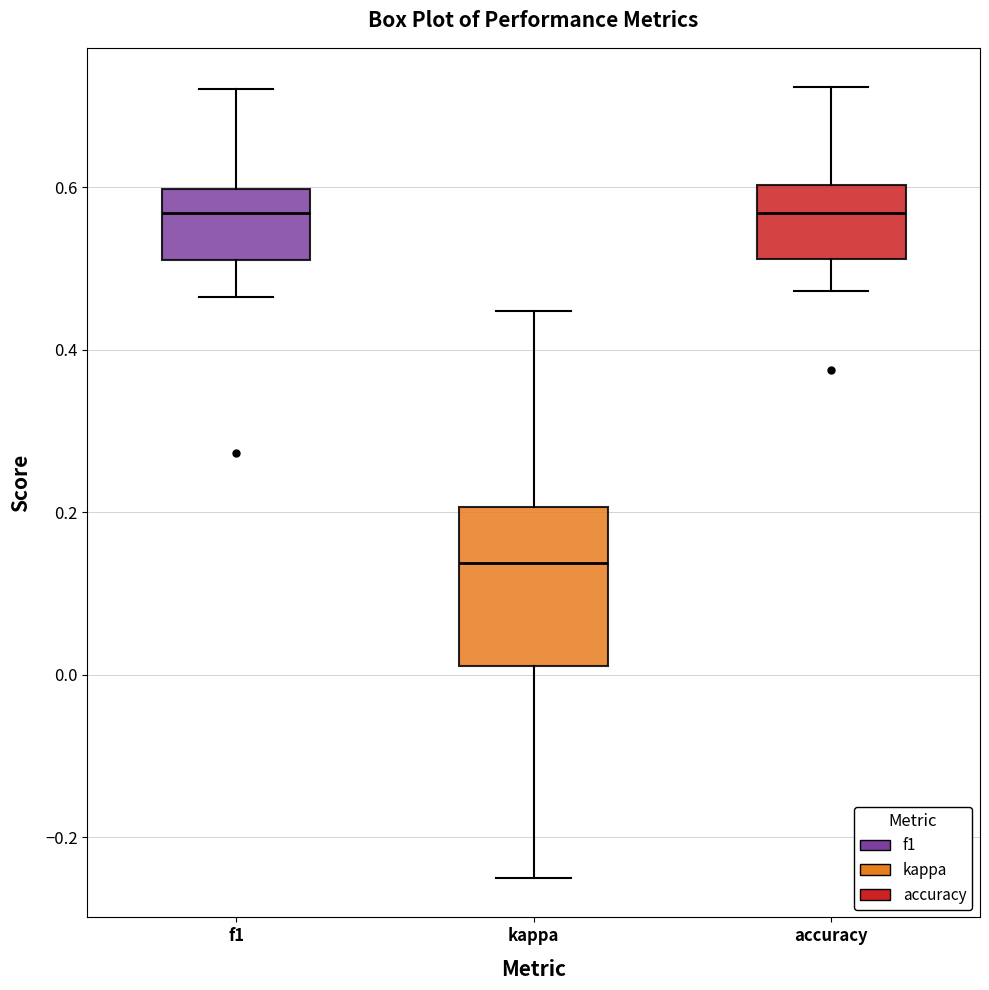

Reading left to right, read every box against the y-axis: the position of its median line, the range the box covers, and the ends of its whiskers. The values are not printed on the chart, so give them approximately, as read against the axis.

f1: median 0.56, box 0.52 to 0.60, whiskers 0.46 to 0.72
kappa: median 0.14, box 0.02 to 0.20, whiskers -0.24 to 0.44
accuracy: median 0.56, box 0.52 to 0.60, whiskers 0.48 to 0.72